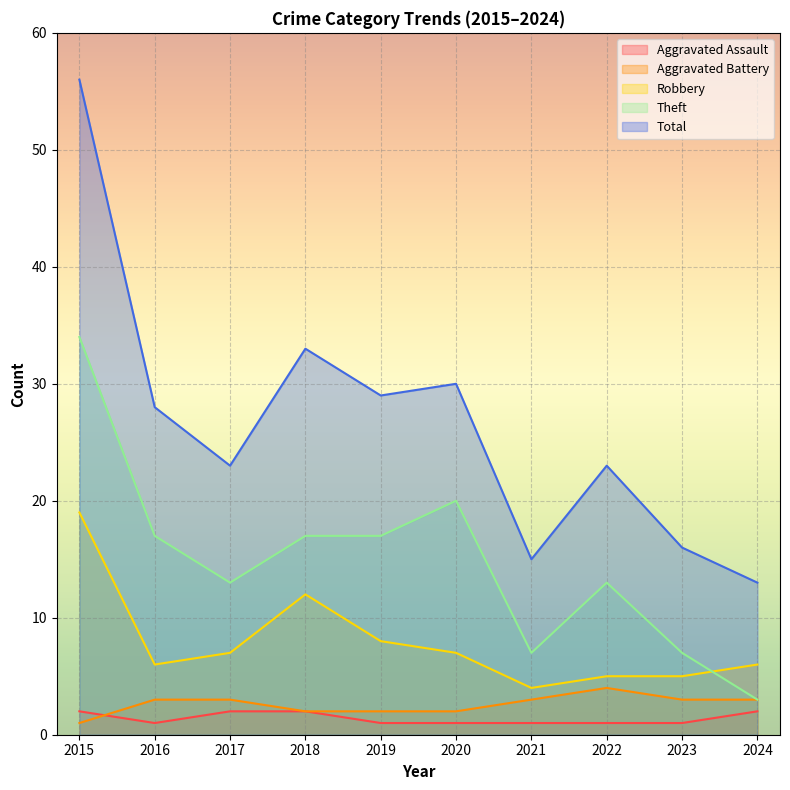

Count the number of data series in this chart.

5